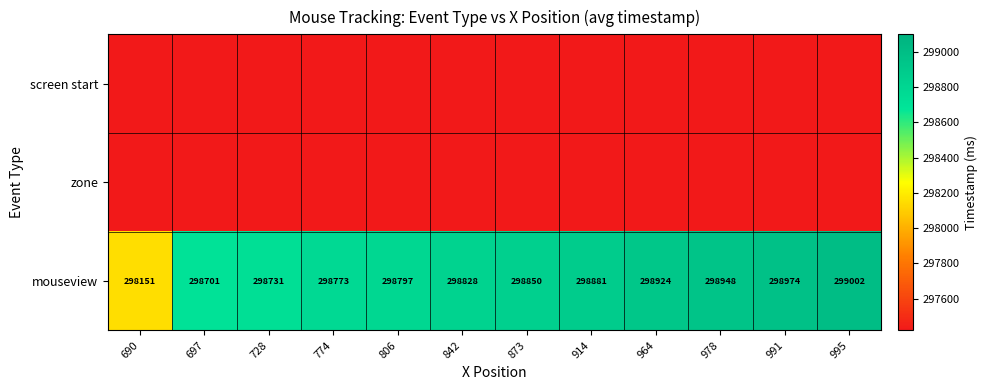

List the labels in order of mouseview value, smallest first.

690, 697, 728, 774, 806, 842, 873, 914, 964, 978, 991, 995